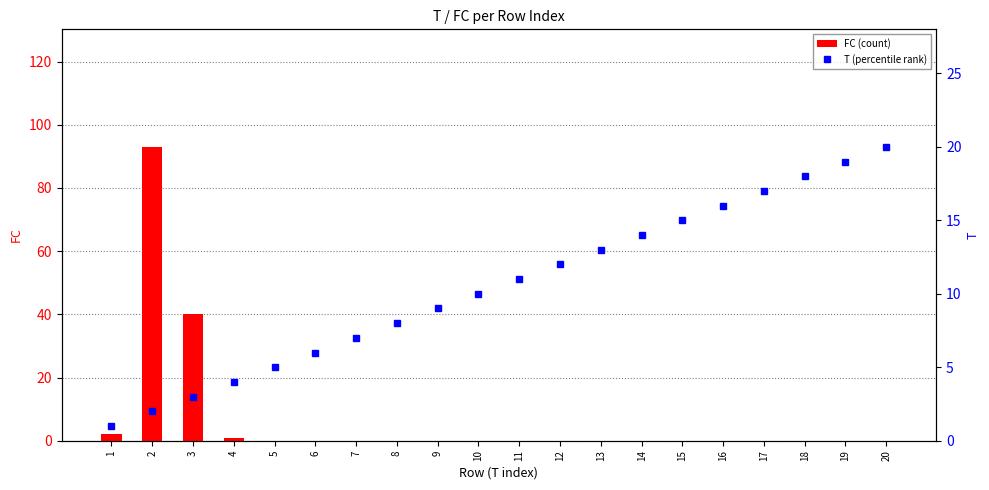

True or false: T (percentile rank) has a value of 16 at 16.

True